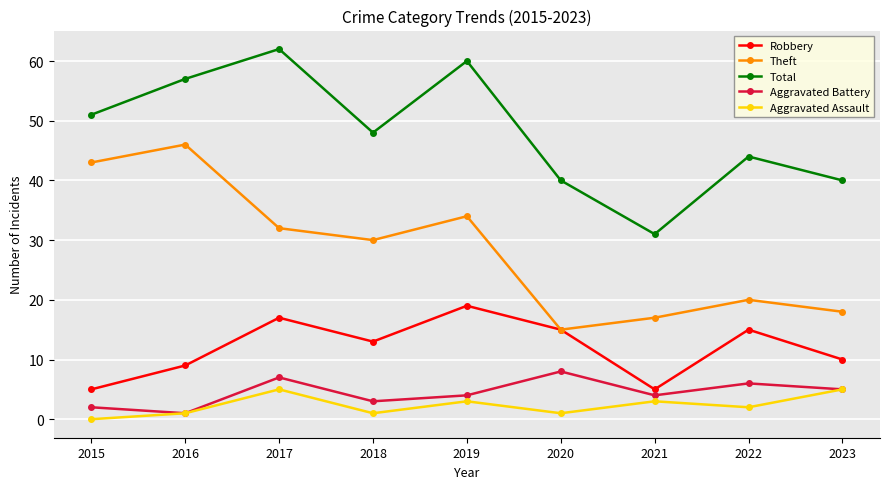

How many data points in Total are less than 48?

4